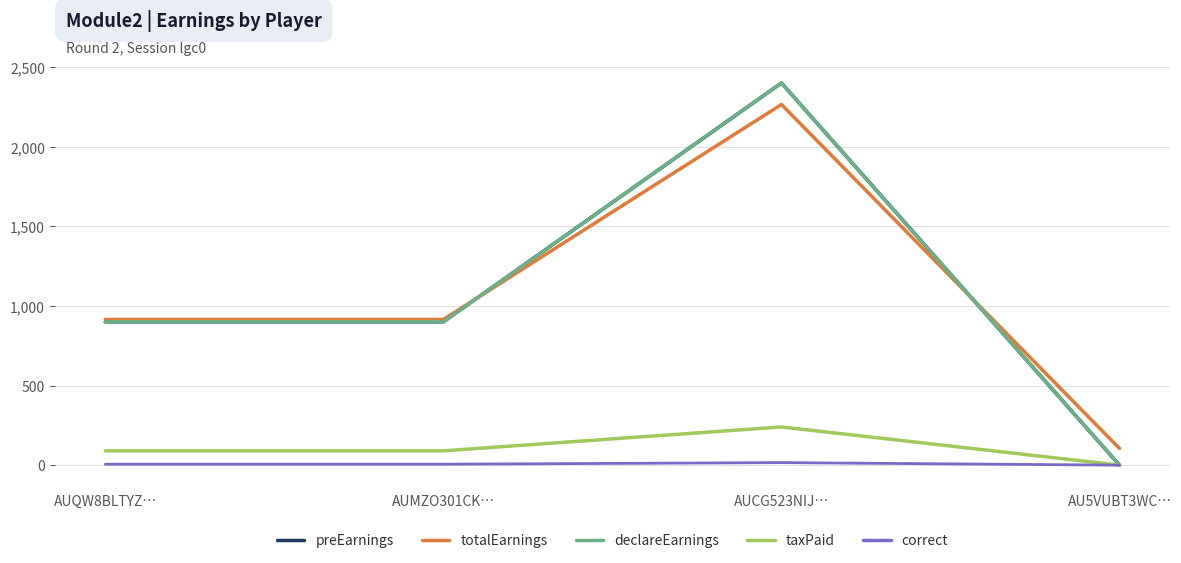

The value of totalEarnings at AUQW8BLTYZ… is 915. True or false?

True